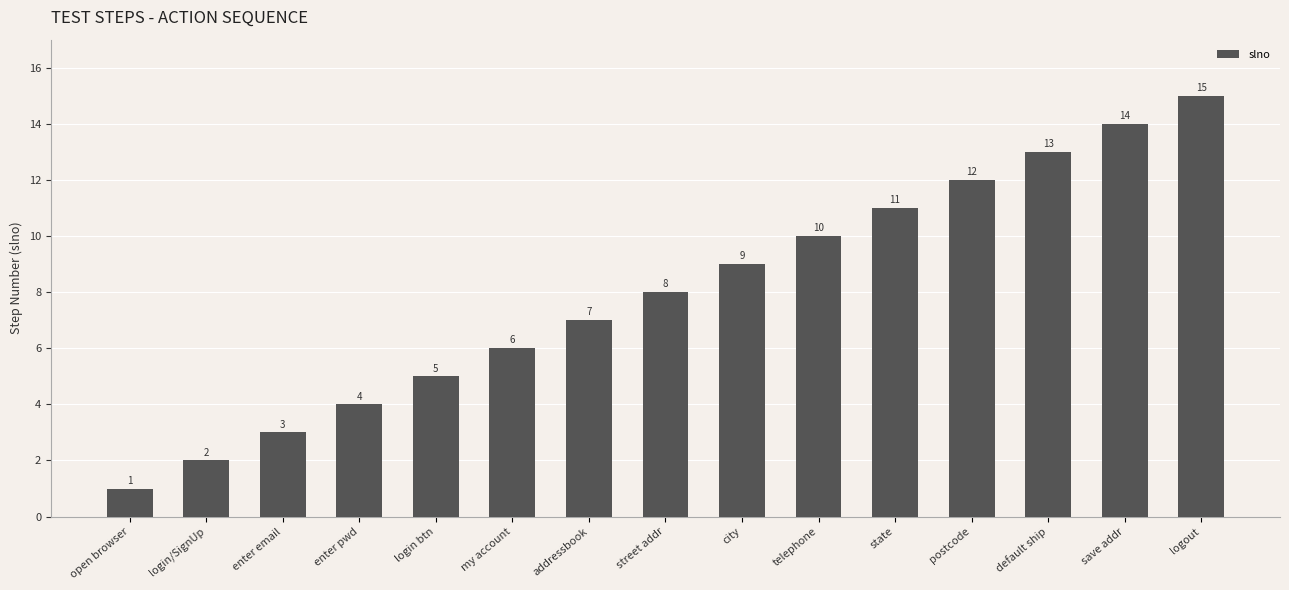

How many distinct data groups are displayed?

1